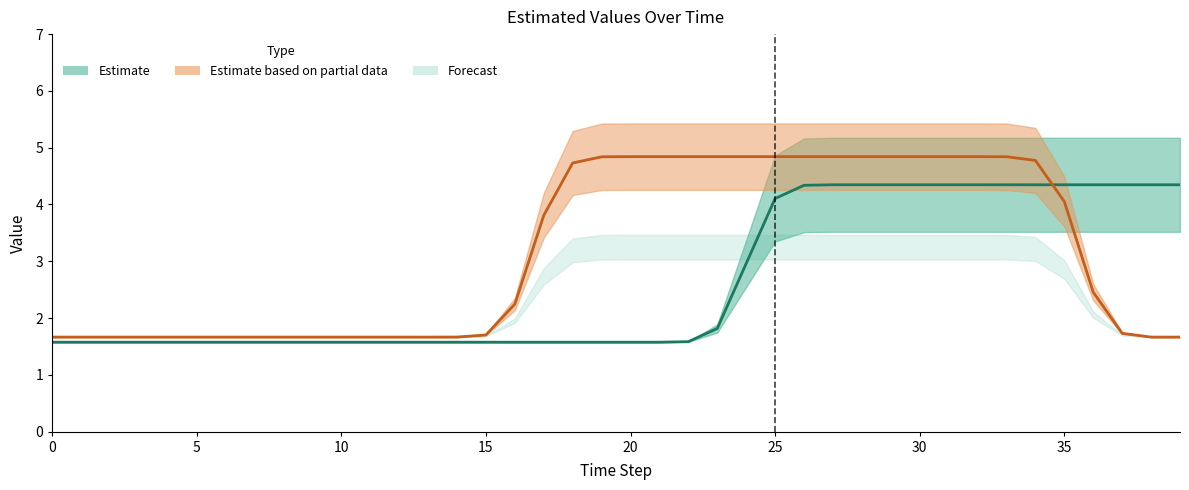

How many lines are shown in the chart?

2